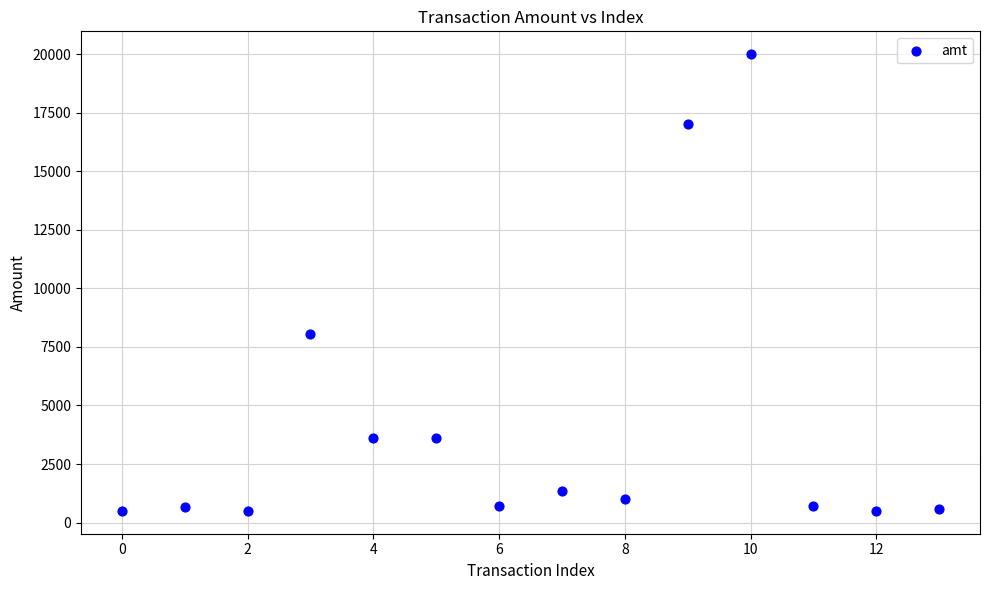

What is the range of Y values (max minus min)?

19500.0